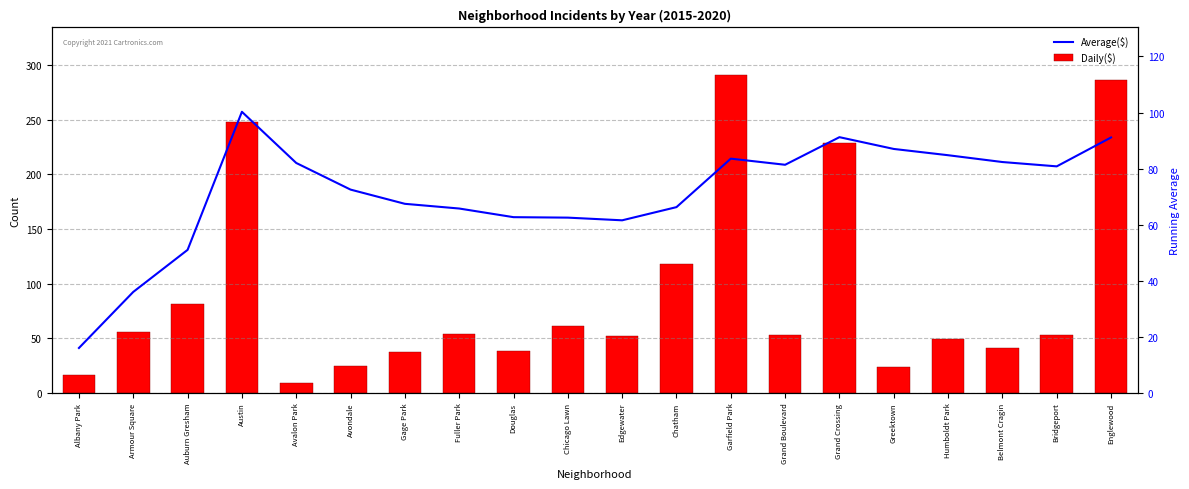

Which category has the highest value in the Average($) series?

Austin